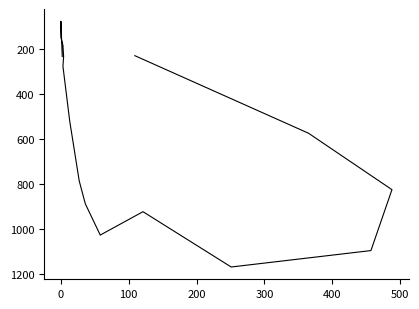

The chart shows a value of 78 at 0. True or false?

True